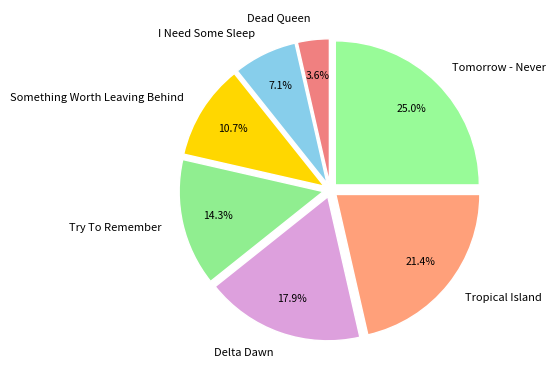

To the nearest percent, what is the difference between the largest and smallest slice percentages?

21%